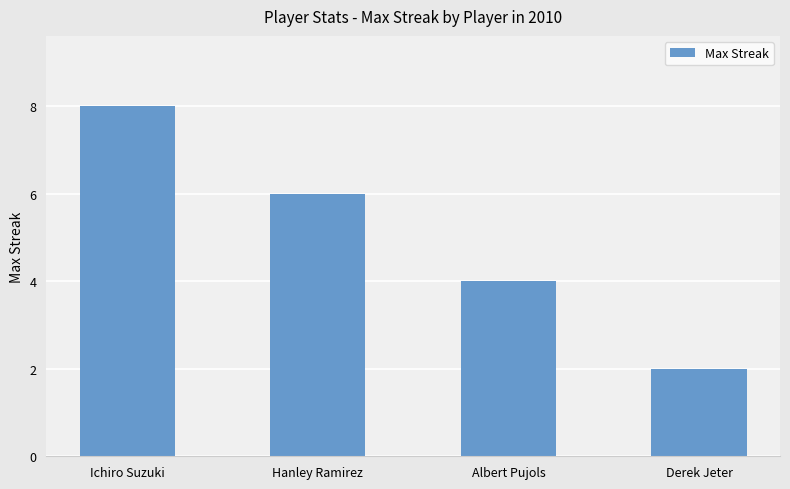

Which label corresponds to the largest value in the chart?

Ichiro Suzuki